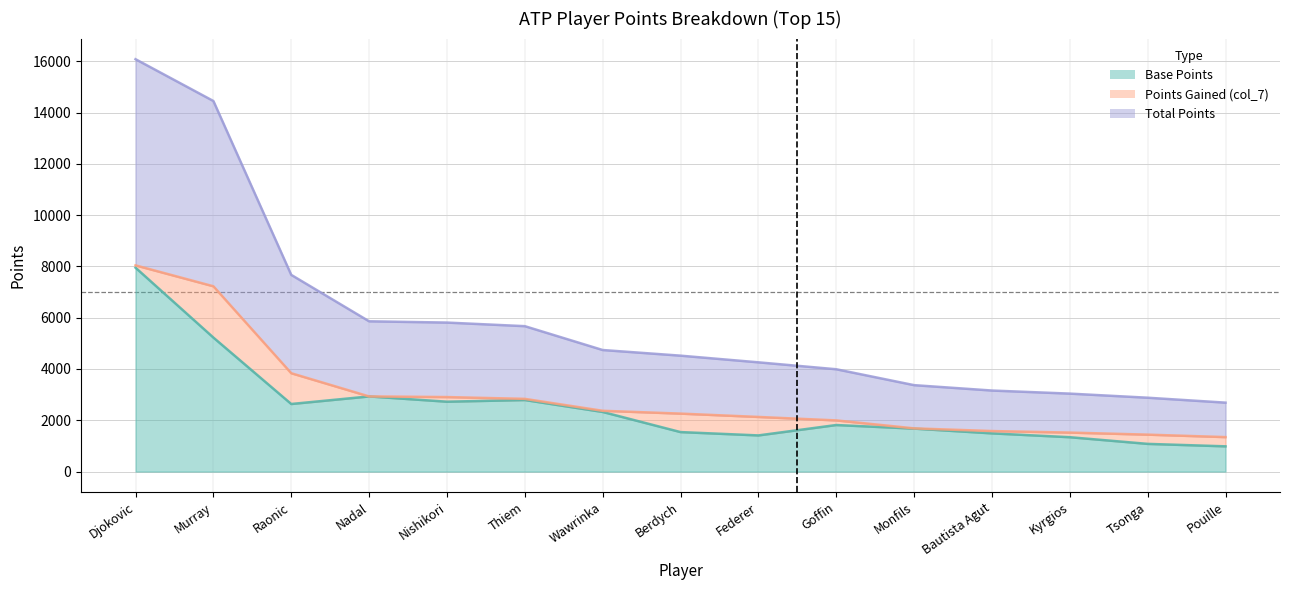

What is the label of the 14th point from the right?

Murray